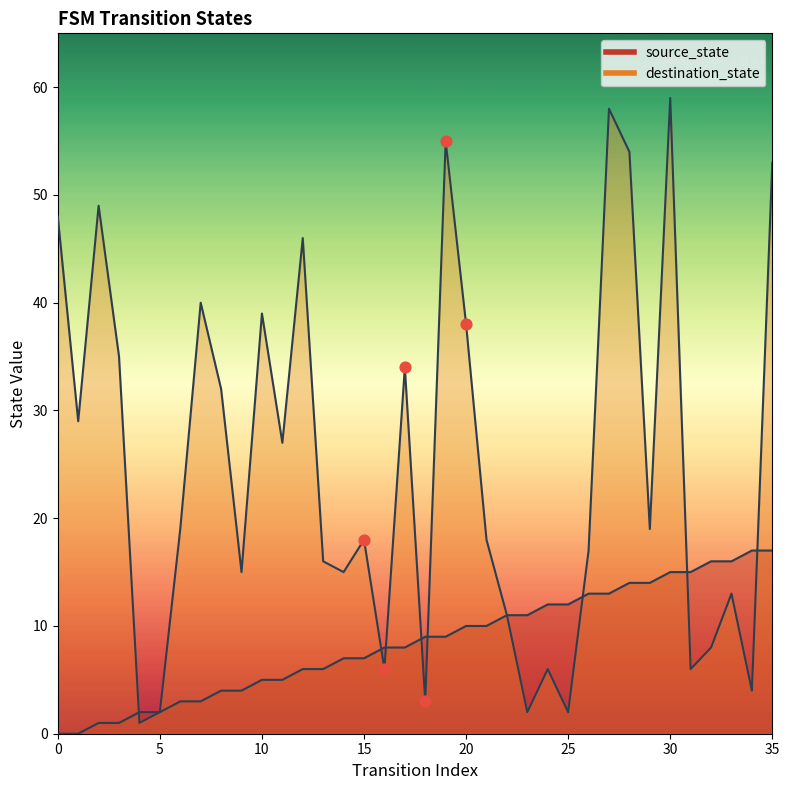

What are all the series names shown in the legend?

source_state, destination_state